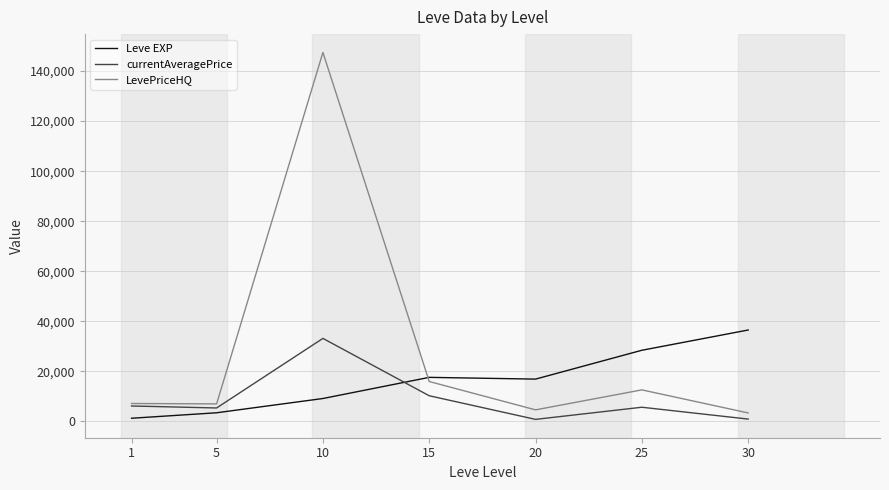

Which series has the largest range (max minus min)?

LevePriceHQ